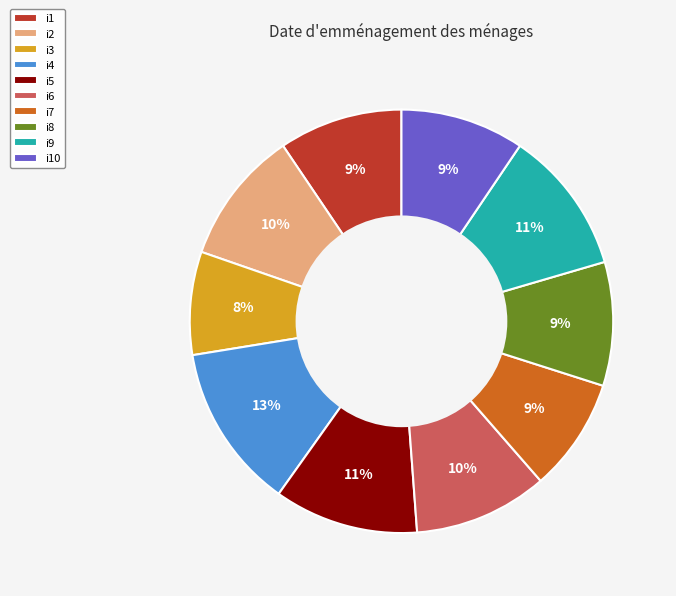

Which has a higher value, i4 or i2?

i4